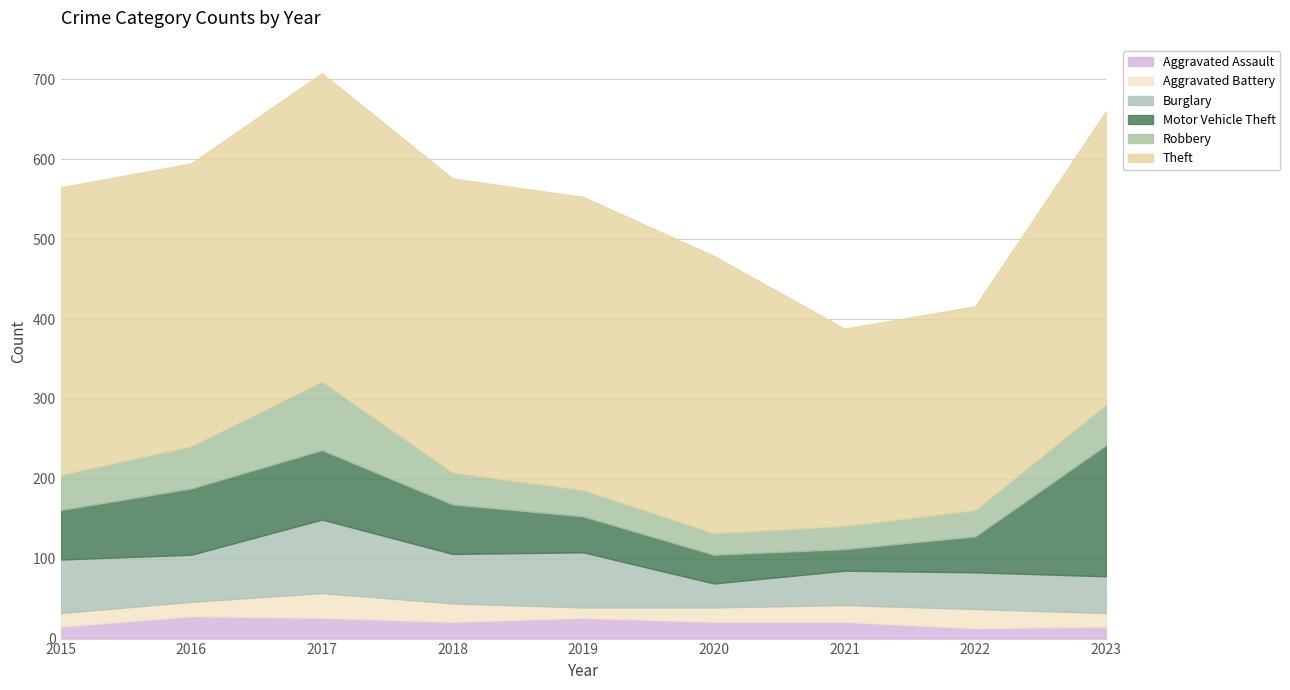

What is the difference between the maximum and second lowest values in the Aggravated Battery series?

14